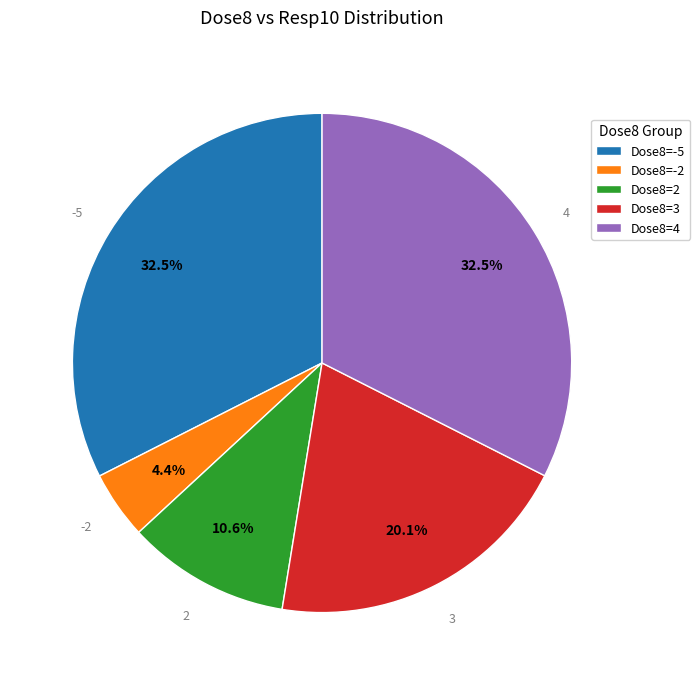

What portion of the pie excludes Dose8=-5?

67.5%